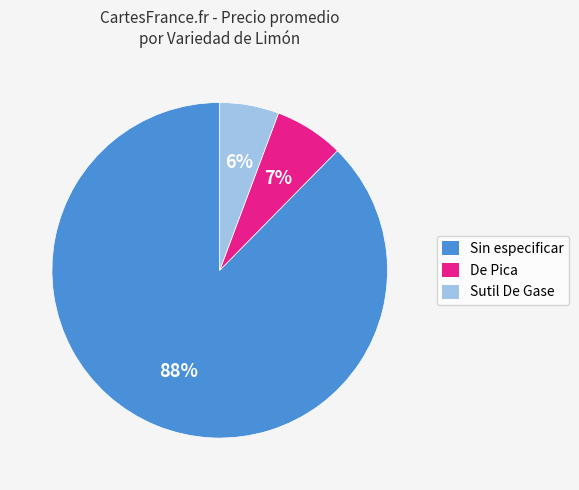

Is the sum of De Pica and Sutil De Gase greater than half?

No